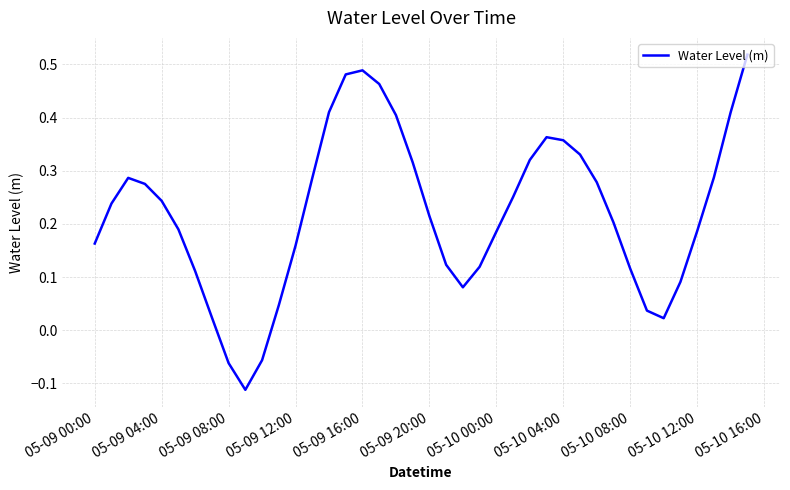

What is the sum of all values?

8.9